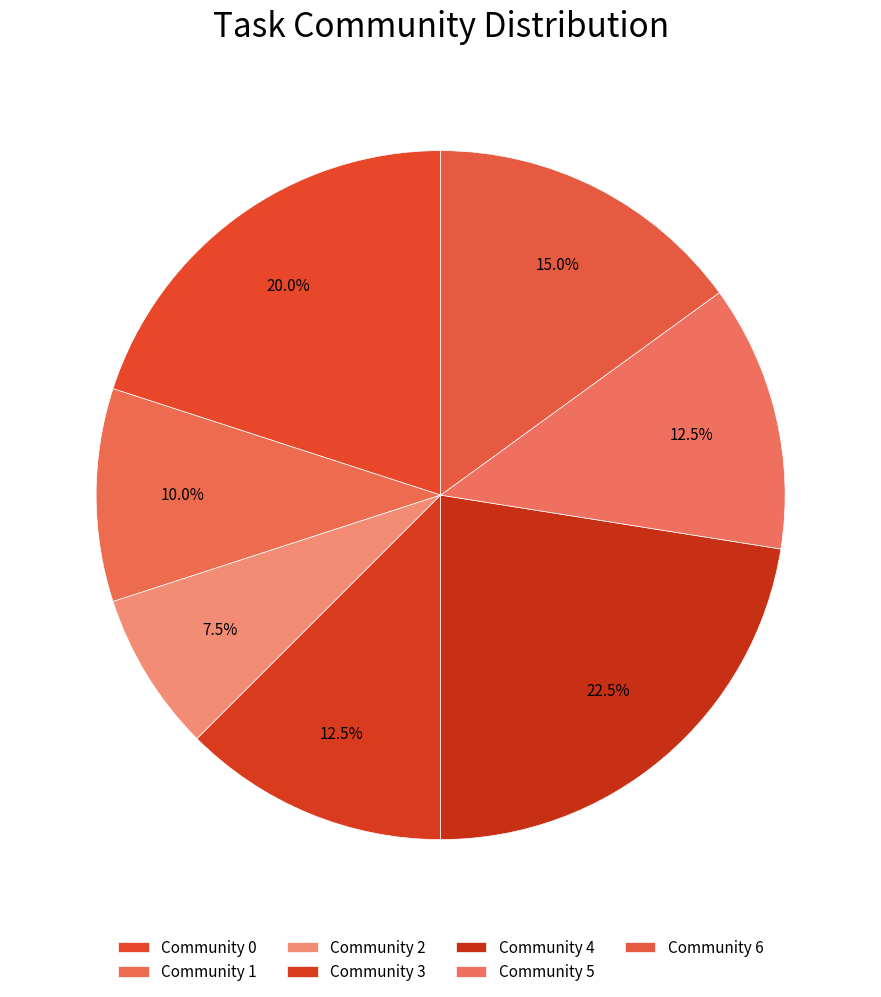

To the nearest percent, what is the average slice percentage?

14%